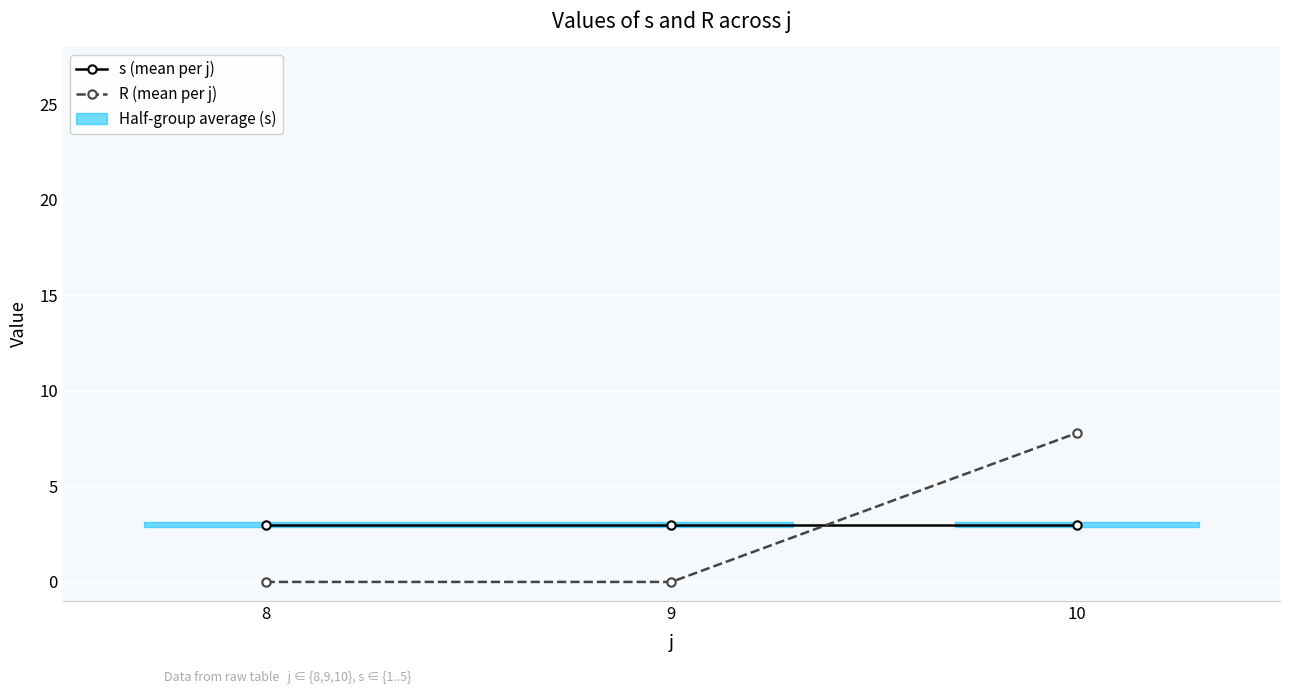

How many data points does each series have?

3